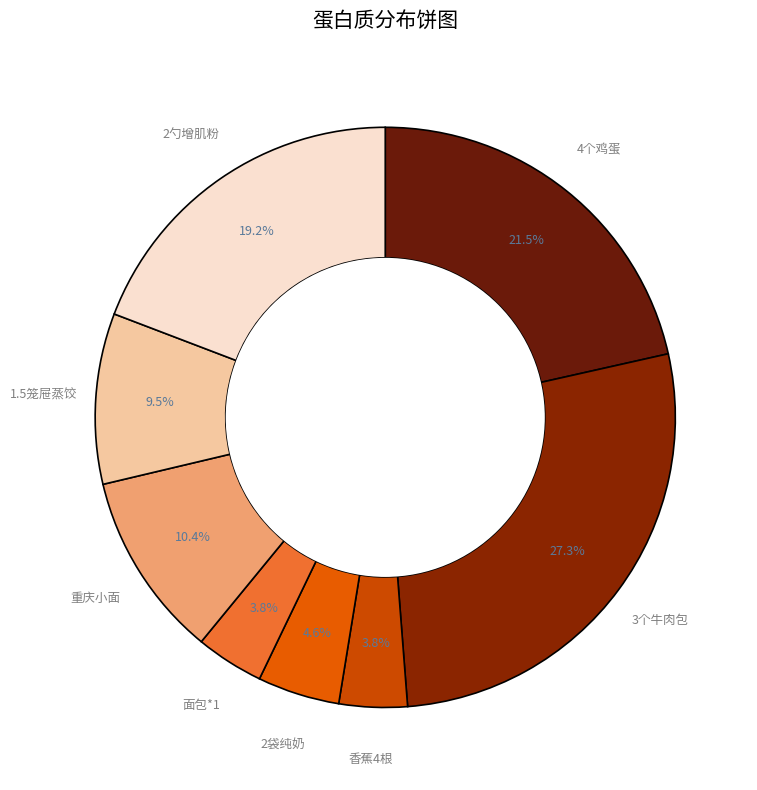

How many slices are in this pie chart?

8